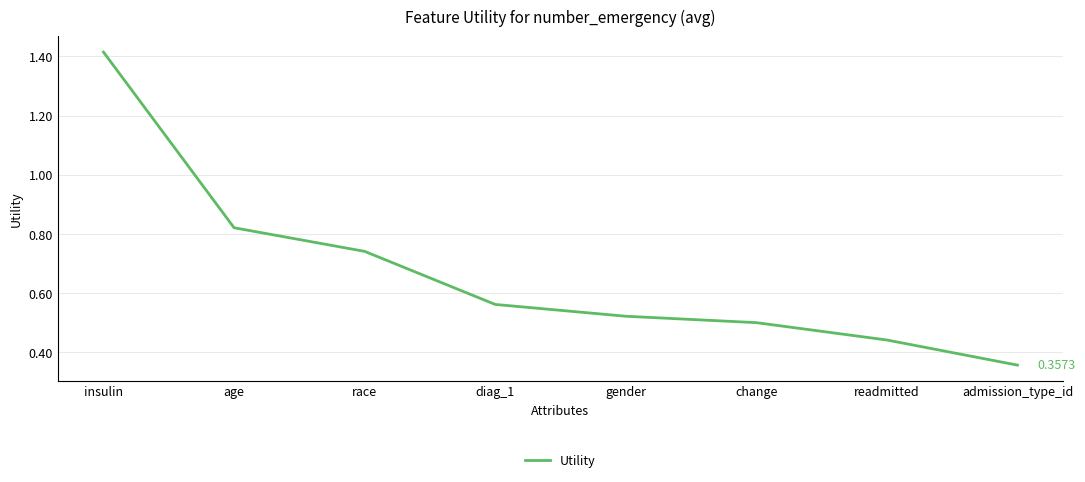

How many lines are shown in the chart?

1